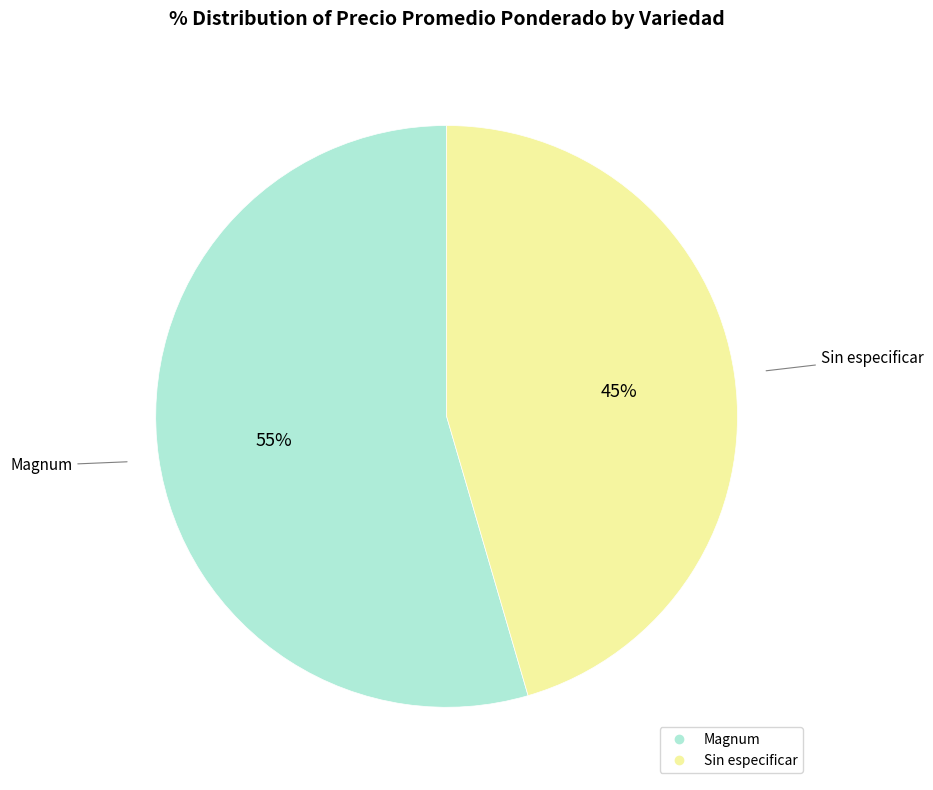

To the nearest percent, what is the combined percentage of Magnum and Sin especificar?

100%